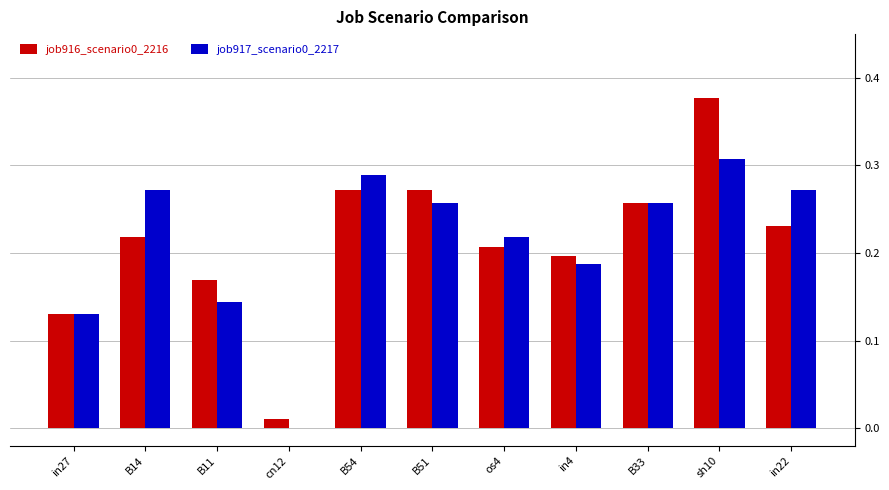

What is the sum of all job917_scenario0_2217 values?

2.3